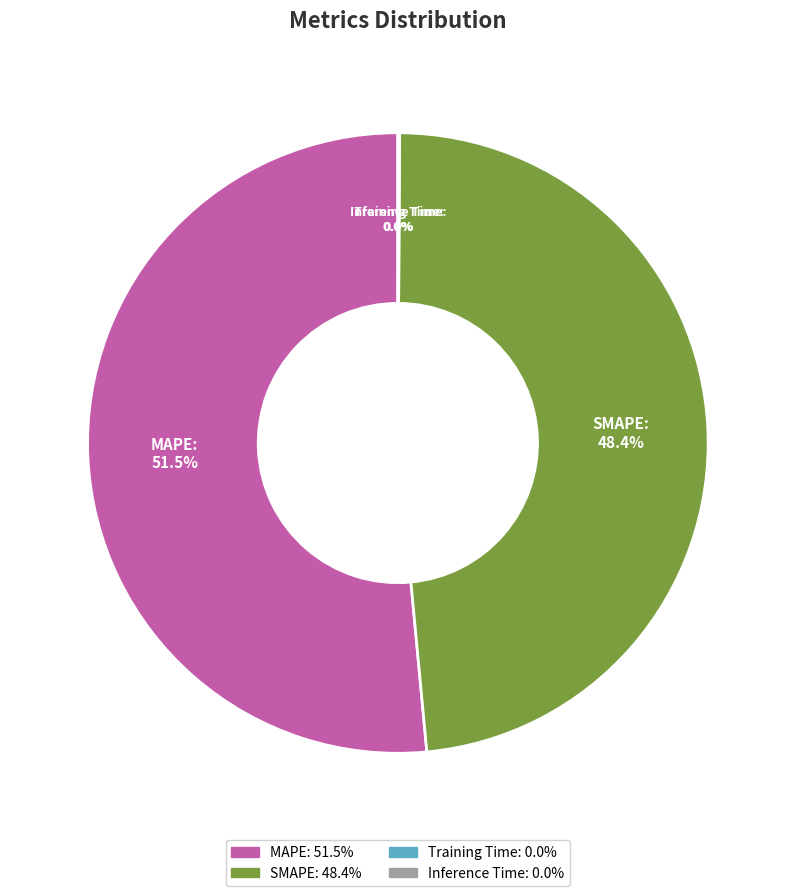

Approximately how many times larger is the value at SMAPE compared to MAPE?

0.9